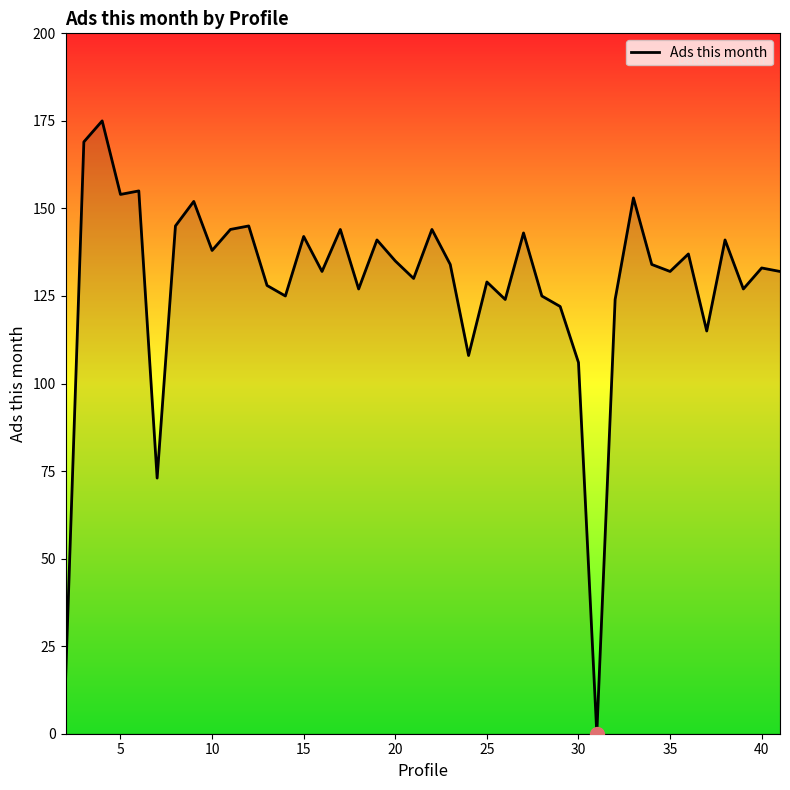

What is the greatest value displayed?

175